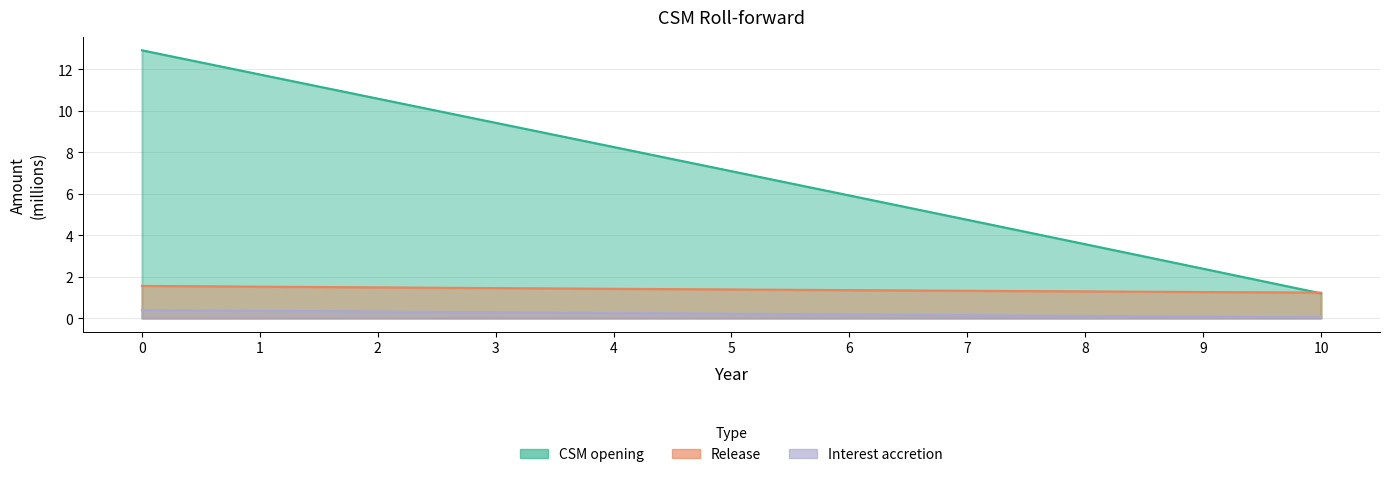

True or false: Release has more than 2 interior local peaks.

False